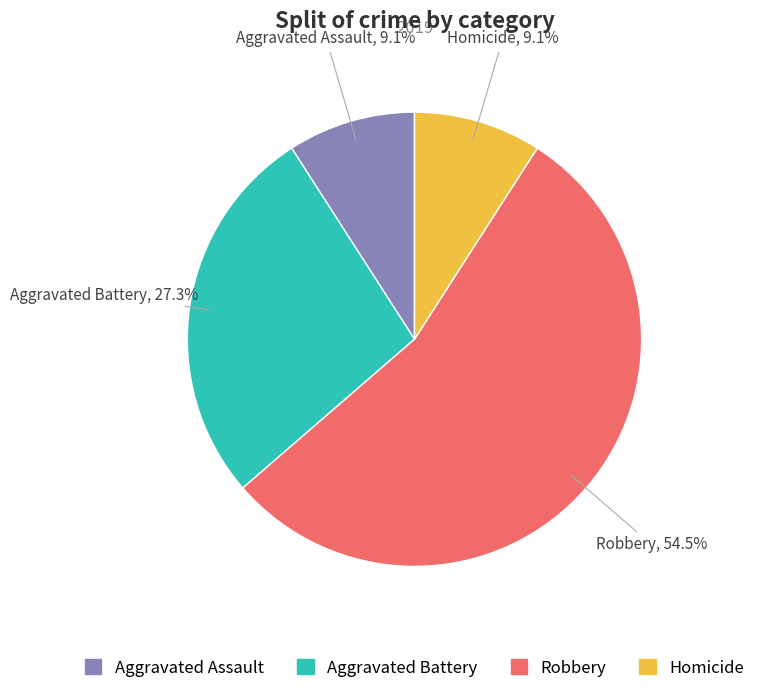

Between Robbery and Homicide, which is larger?

Robbery